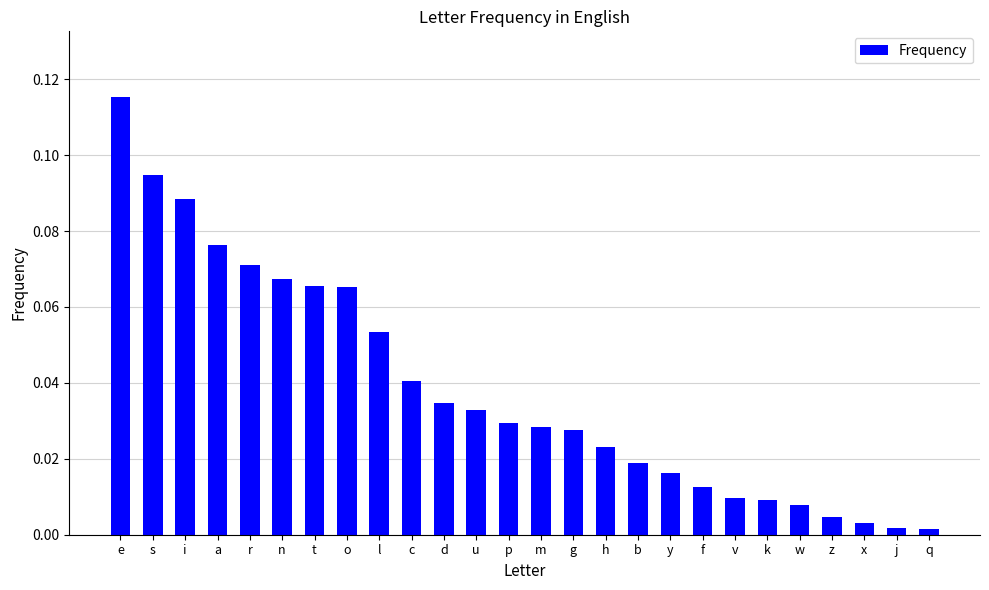

How many bars are there in total?

26